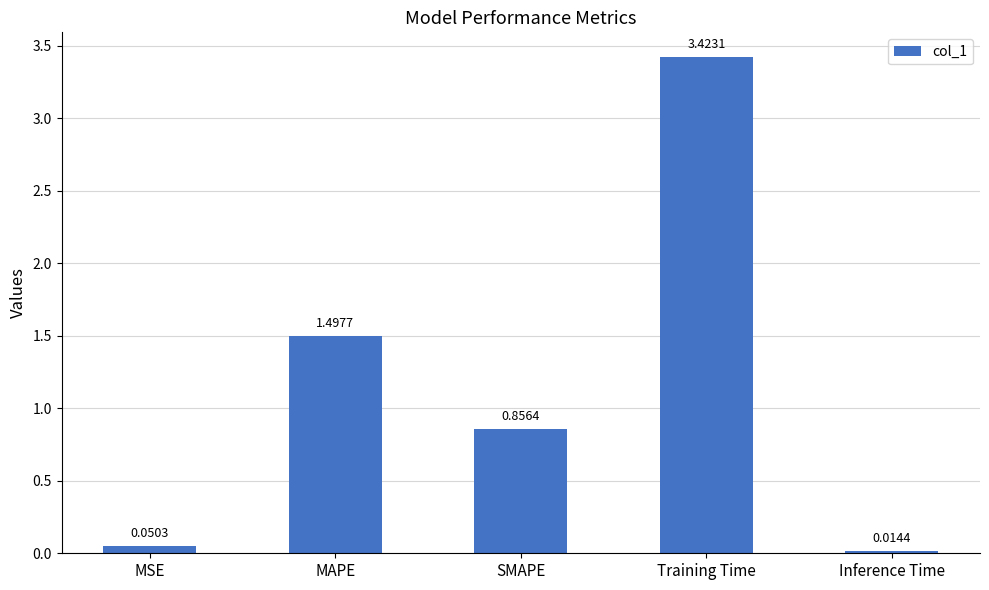

What is the label of the 5th bar from the left?

Inference Time